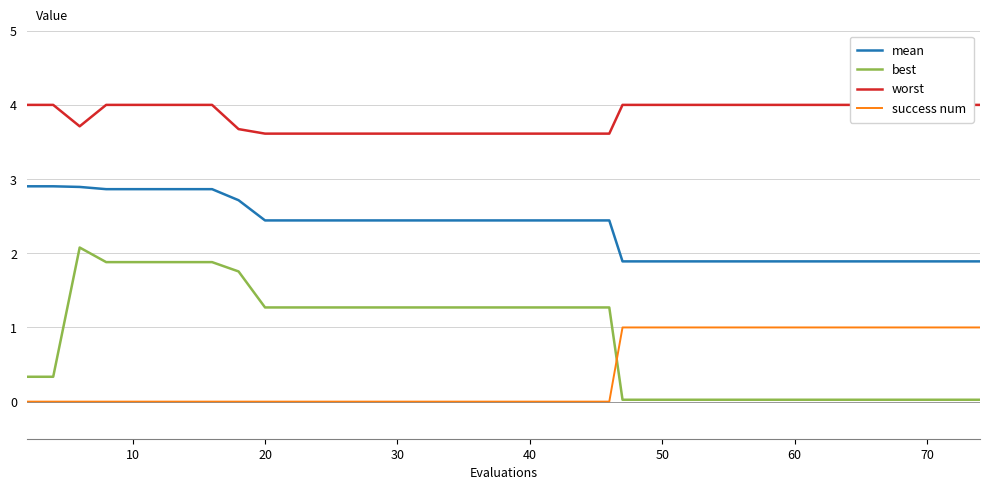

True or false: mean and best intersect in this chart.

False